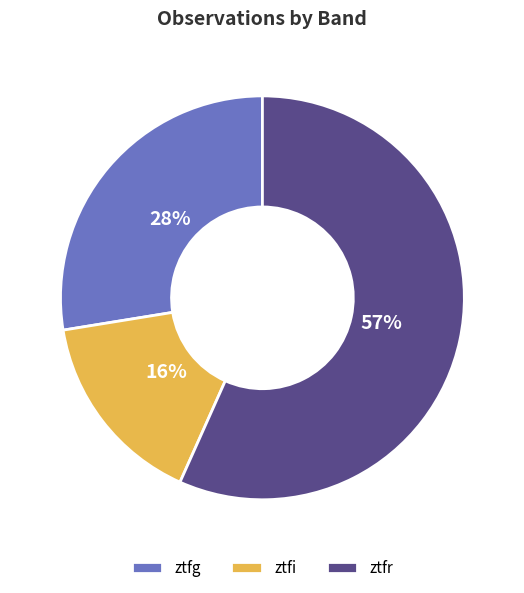

The ztfr slice represents 57% of the pie. True or false?

True